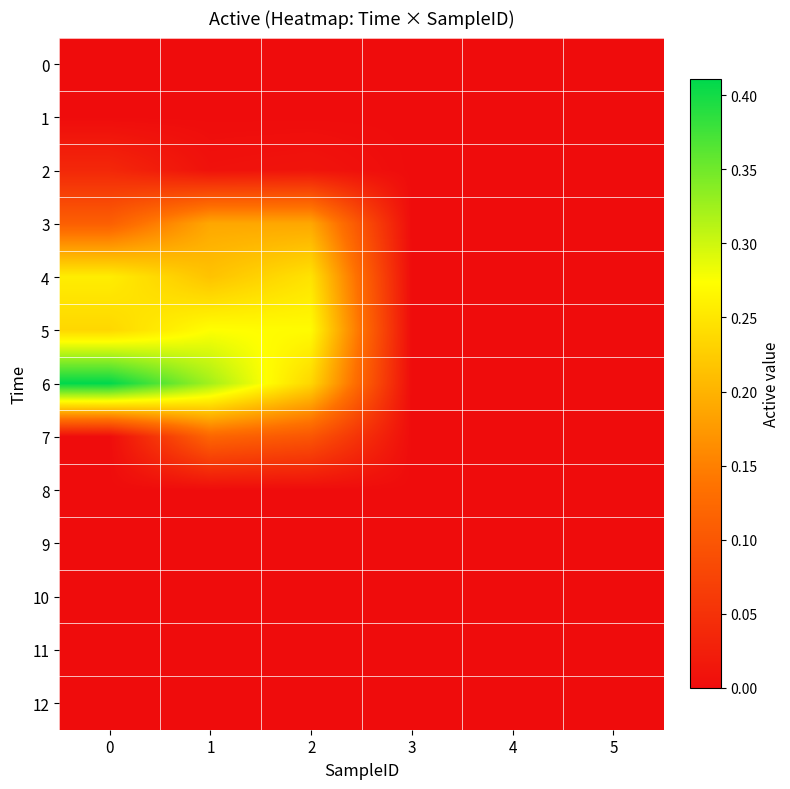

Reading right to left, extract all data points from this chart.

0: 5=0.0	4=0.0	3=0.0	2=0.0	1=0.0	0=0.0
1: 5=0.0	4=0.0	3=0.0	2=0.0	1=0.0	0=0.0
2: 5=0.0	4=0.0	3=0.0	2=0.0	1=0.0	0=0.0
3: 5=0.0	4=0.0	3=0.0	2=0.2	1=0.2	0=0.1
4: 5=0.0	4=0.0	3=0.0	2=0.2	1=0.2	0=0.3
5: 5=0.0	4=0.0	3=0.0	2=0.3	1=0.3	0=0.2
6: 5=0.0	4=0.0	3=0.0	2=0.2	1=0.3	0=0.4
7: 5=0.0	4=0.0	3=0.0	2=0.1	1=0.1	0=0.0
8: 5=0.0	4=0.0	3=0.0	2=0.0	1=0.0	0=0.0
9: 5=0.0	4=0.0	3=0.0	2=0.0	1=0.0	0=0.0
10: 5=0.0	4=0.0	3=0.0	2=0.0	1=0.0	0=0.0
11: 5=0.0	4=0.0	3=0.0	2=0.0	1=0.0	0=0.0
12: 5=0.0	4=0.0	3=0.0	2=0.0	1=0.0	0=0.0